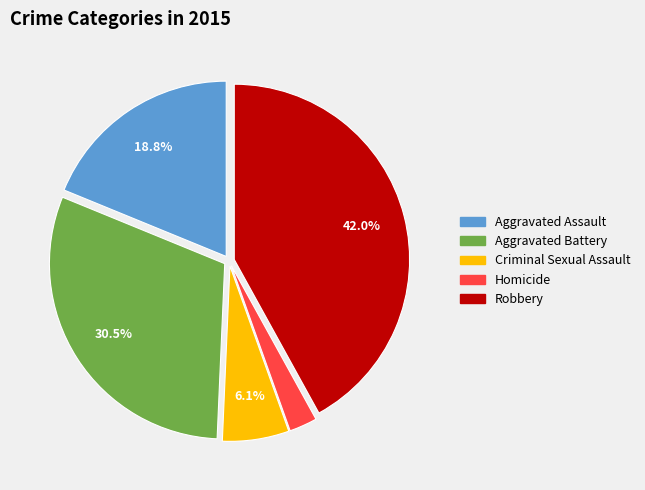

True or false: Robbery accounts for 42% of the total.

True